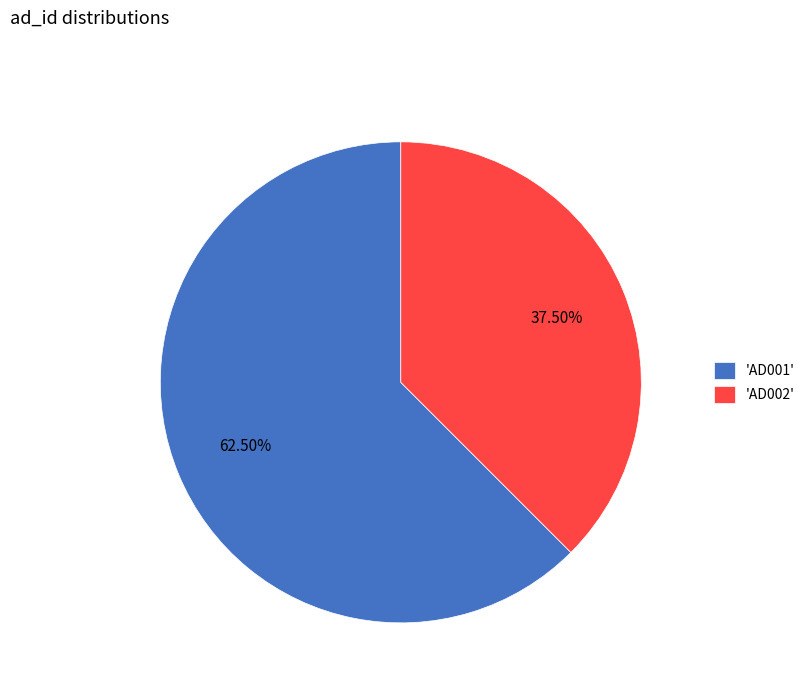

Which category has the biggest portion of the pie?

'AD001'